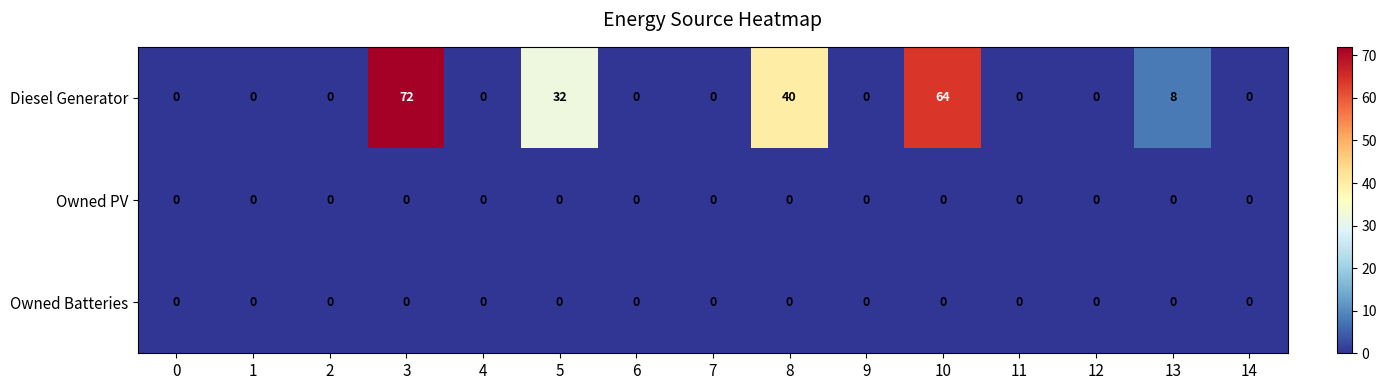

Which series has the widest spread of values?

Diesel Generator